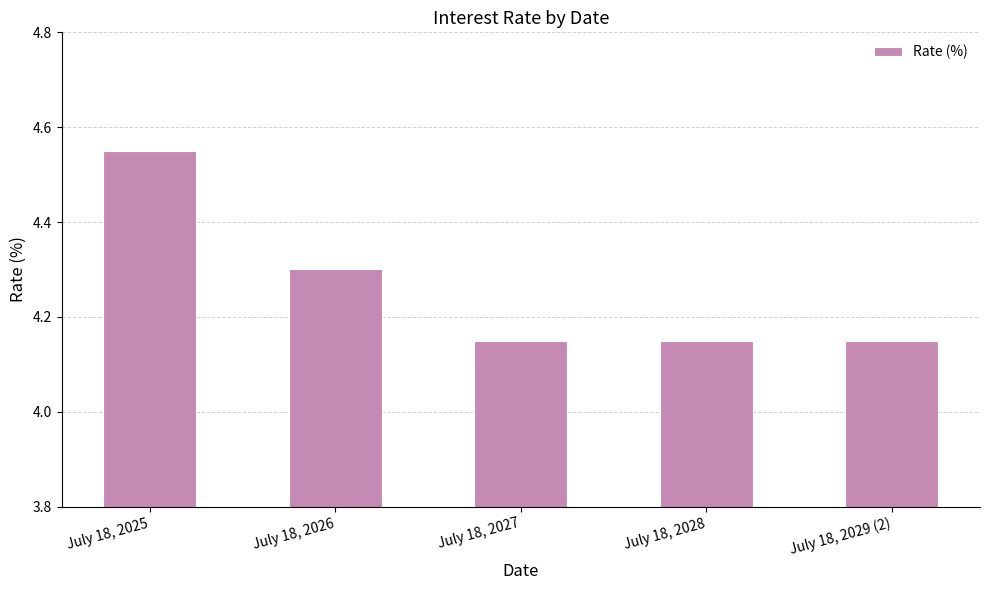

Which category has the highest value across all series?

July 18, 2025